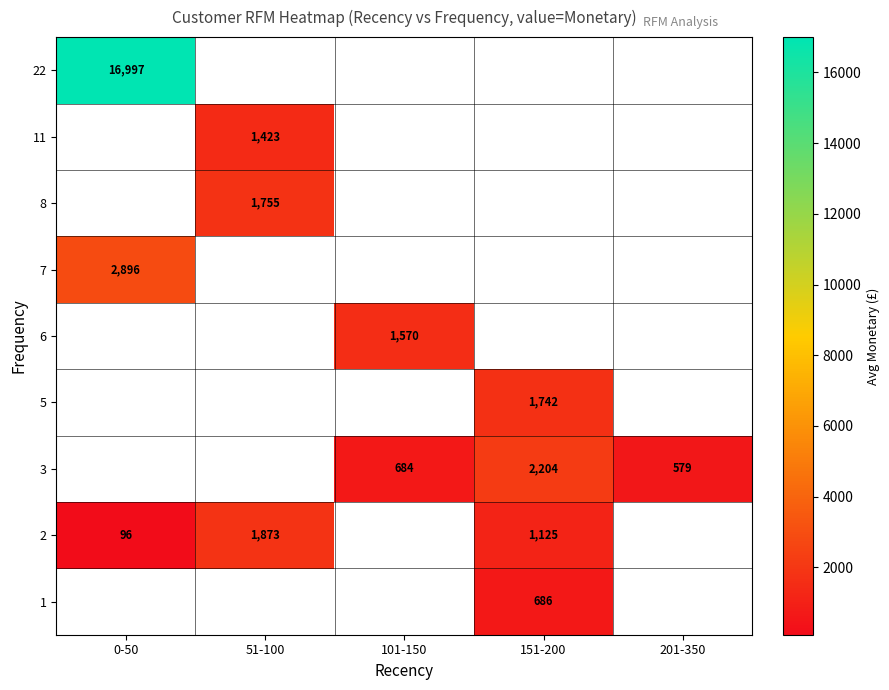

The value of 2 at 51-100 is 712. True or false?

False